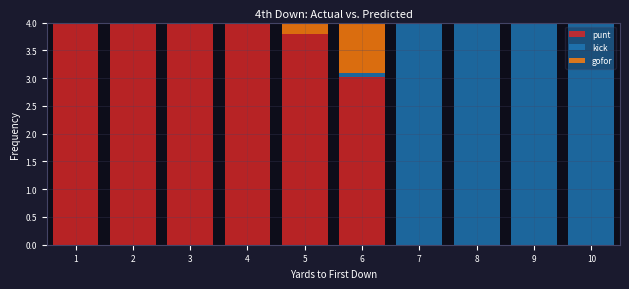

What is the highest value of the punt series?

4.0